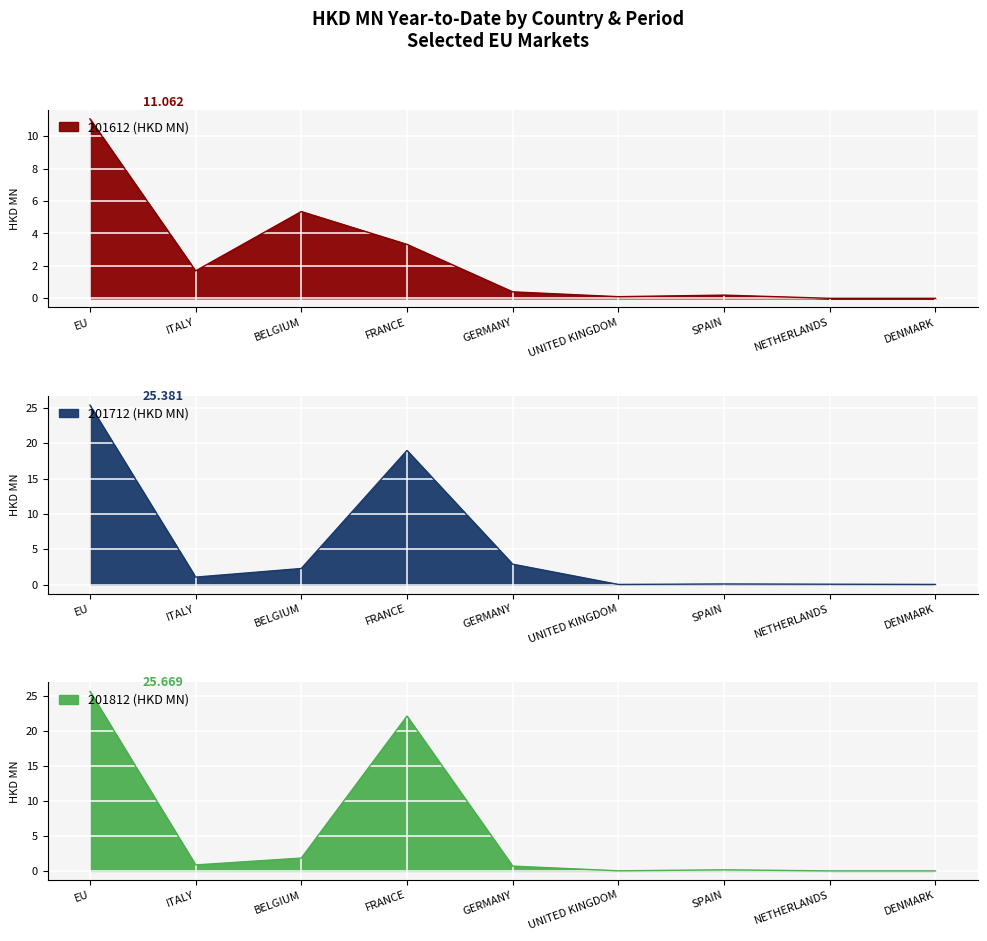

Which series ends up on top after the final intersection of 201612 (HKD MN) and 201812 (HKD MN)?

201612 (HKD MN)